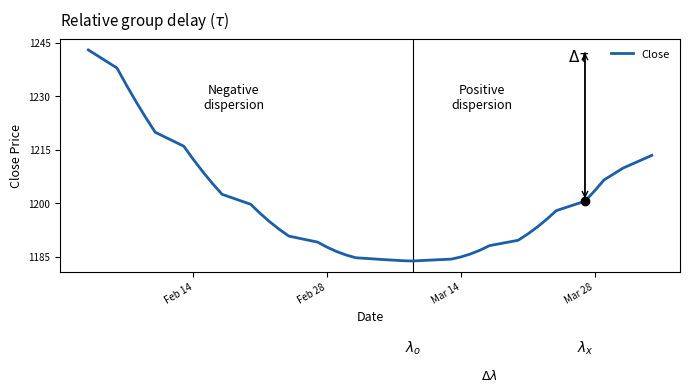

What is the smallest value displayed?

1183.8